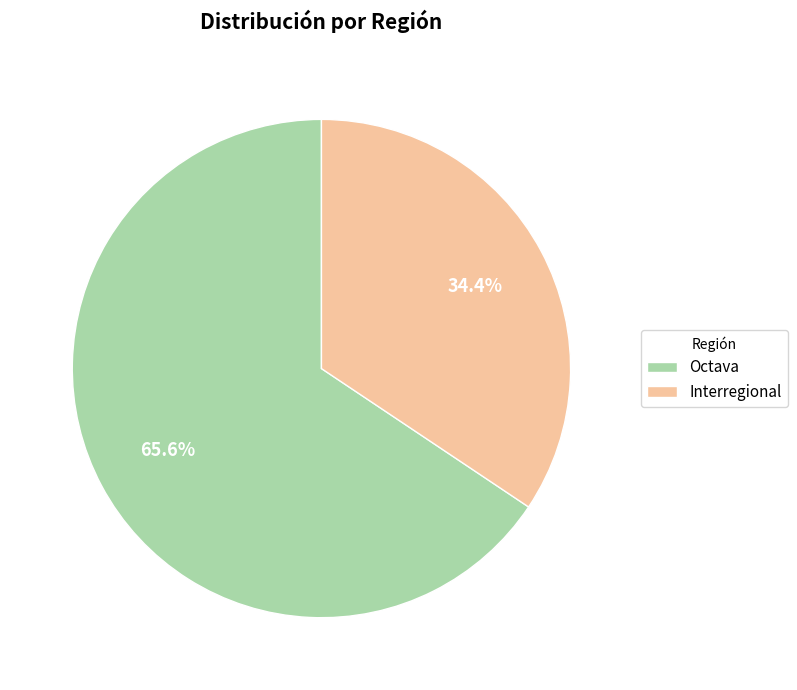

How many segments does this pie chart have?

2